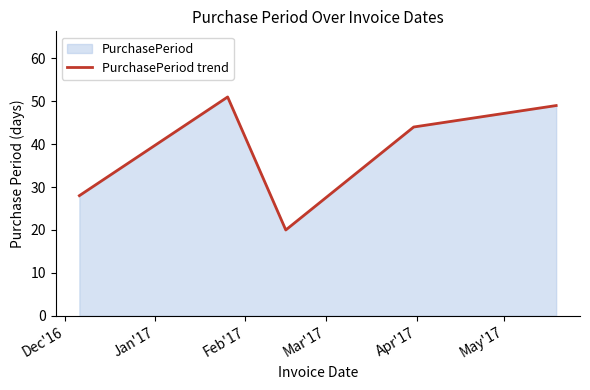

What is the smallest value displayed?

20